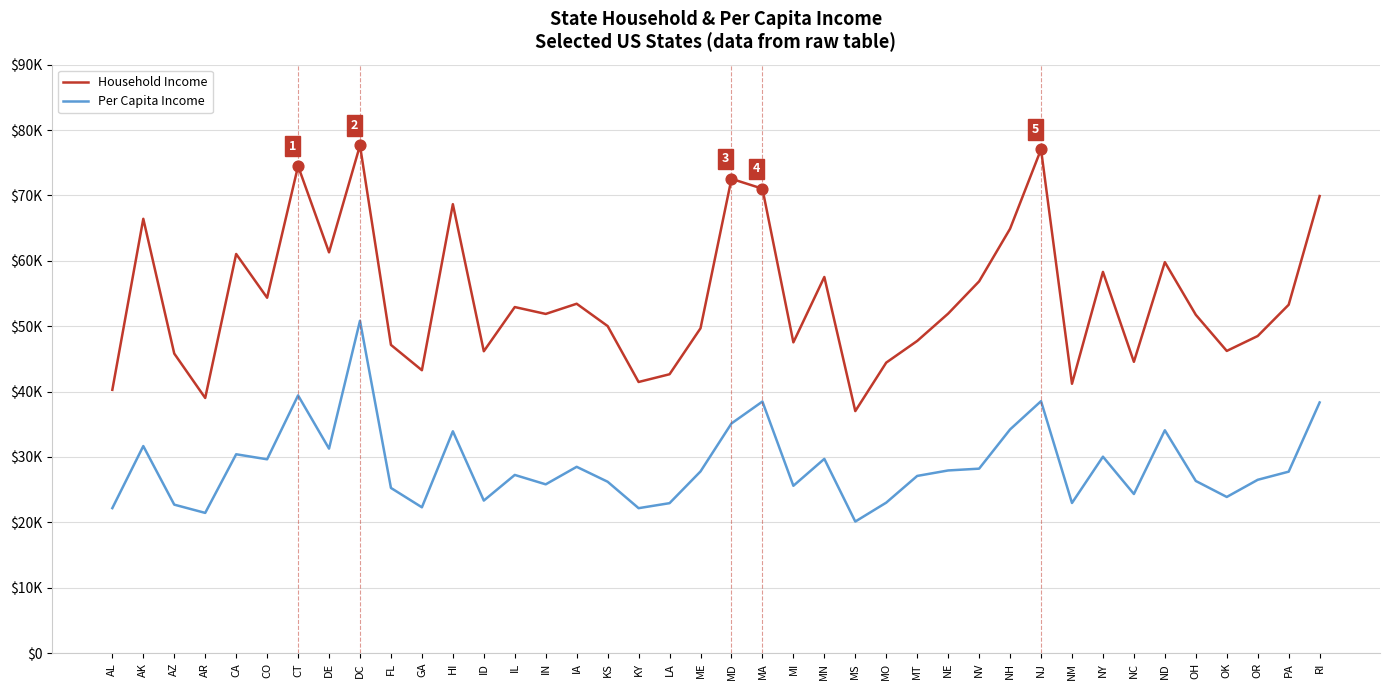

What are all the series names shown in the legend?

Household Income, Per Capita Income